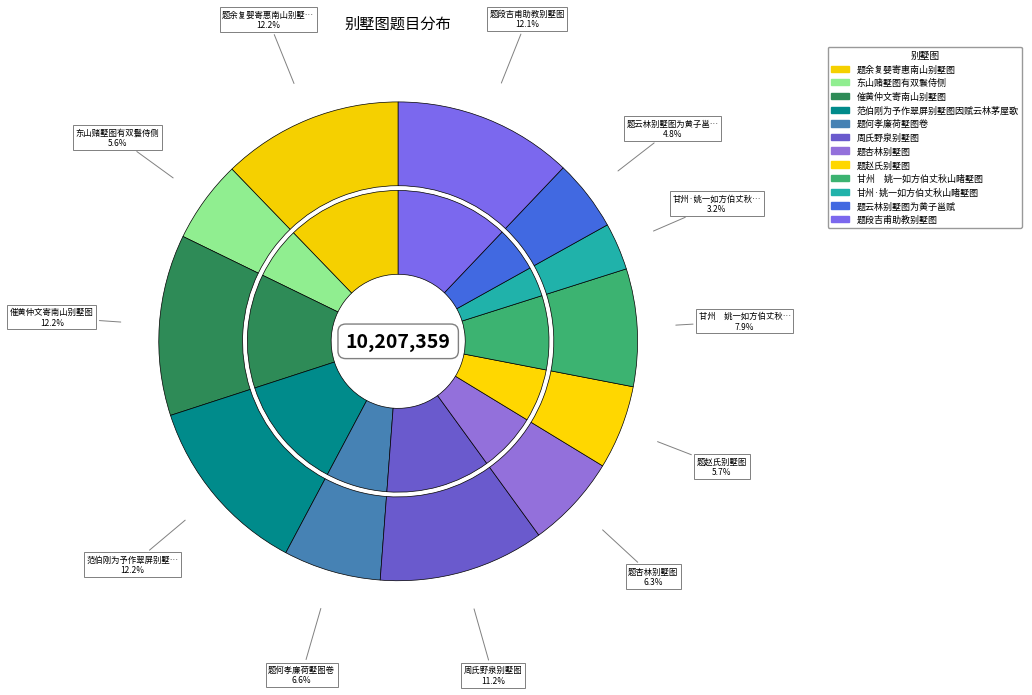

What percentage do 题云林别墅图为黄子邕赋 and 题何孝廉荷墅图卷 together represent?

11.4%